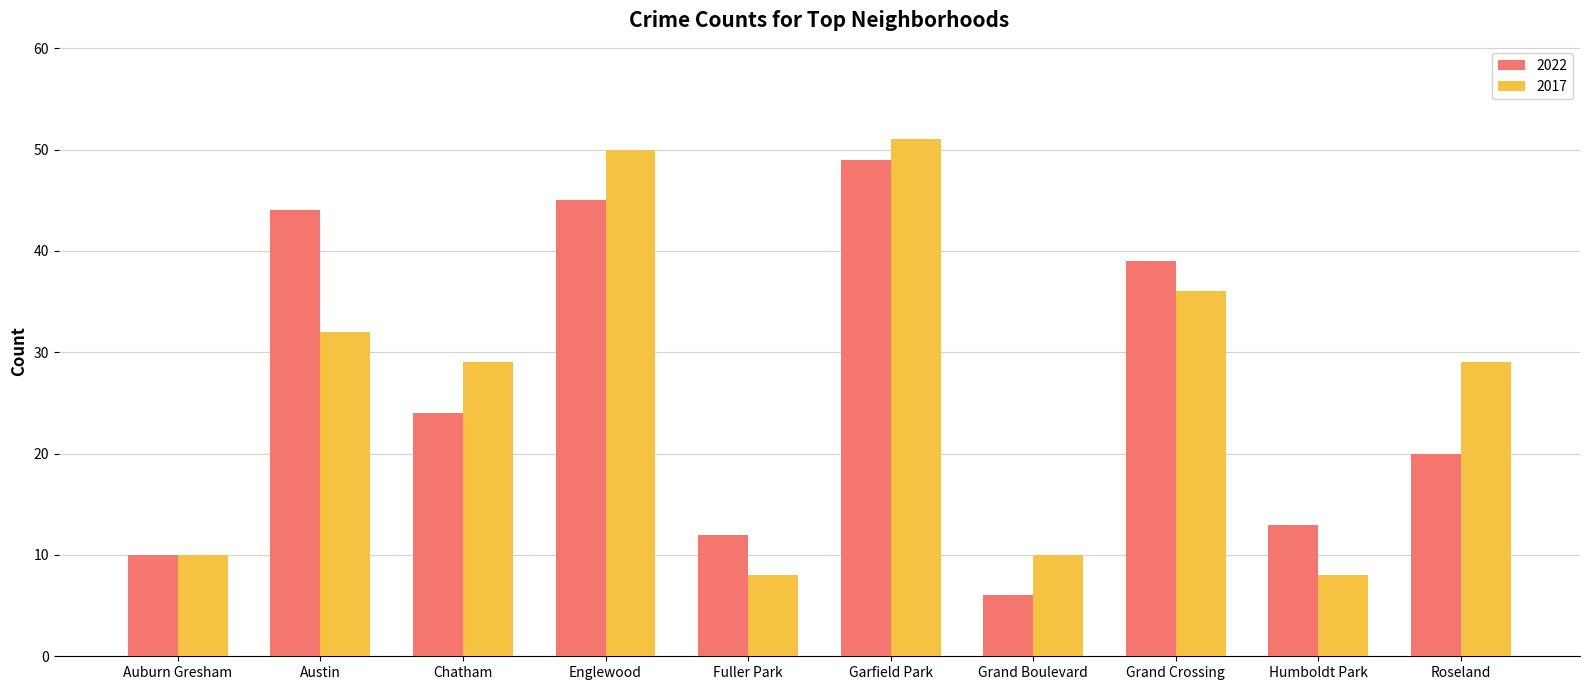

Reading left to right, transcribe all the data shown in this chart.

2022: 10	44	24	45	12	49	6	39	13	20
2017: 10	32	29	50	8	51	10	36	8	29